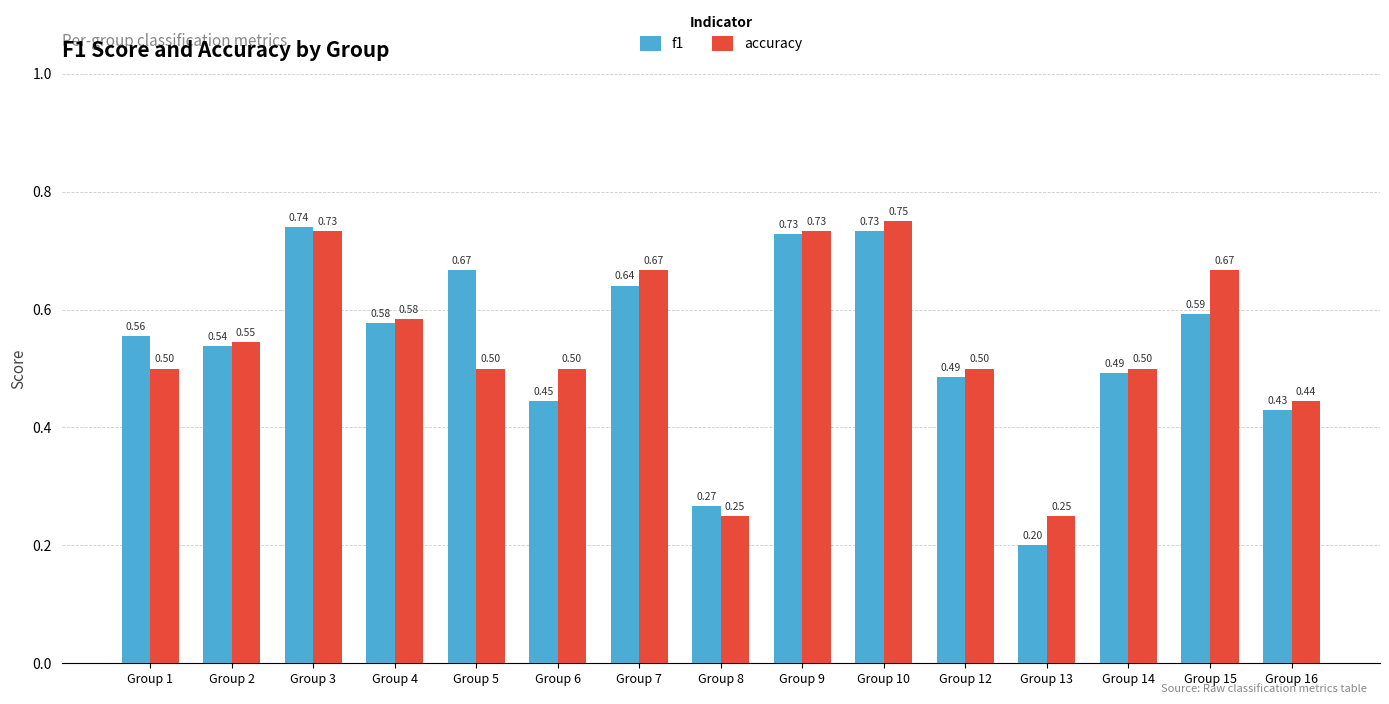

What is the sum of all accuracy values?

8.1